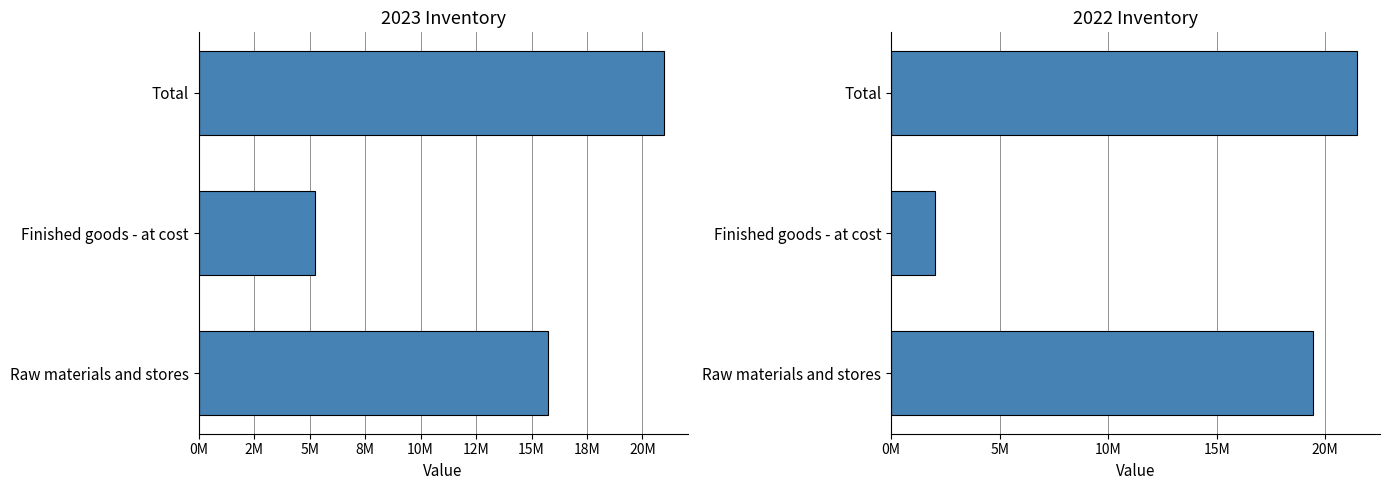

How many data points in 2022 are less than 19419118?

1